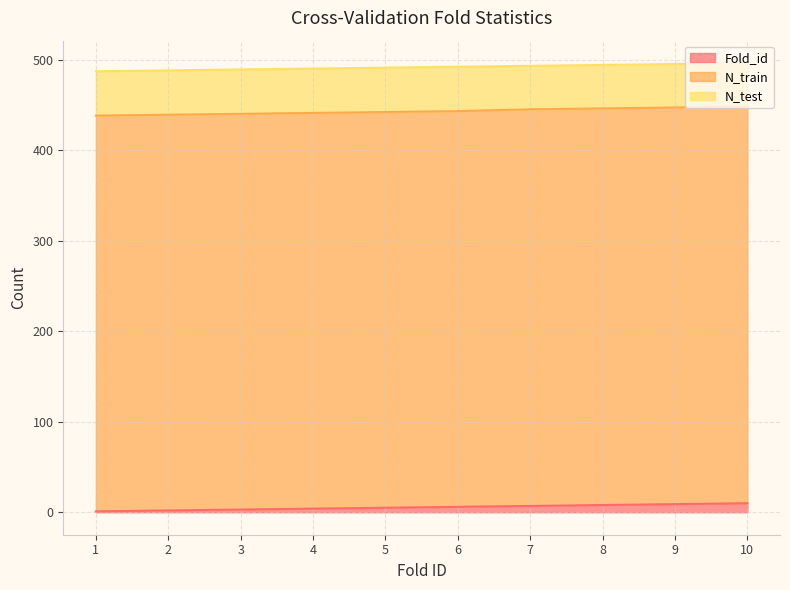

How many lines are shown in the chart?

3